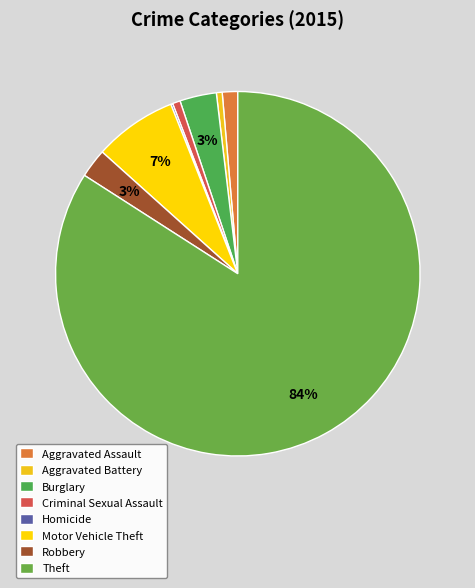

What percentage is NOT represented by Theft?

15.9%